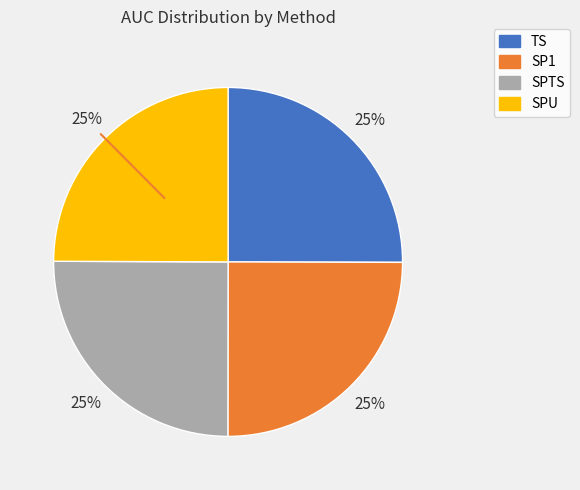

To the nearest percent, what portion does SP1 represent?

25%